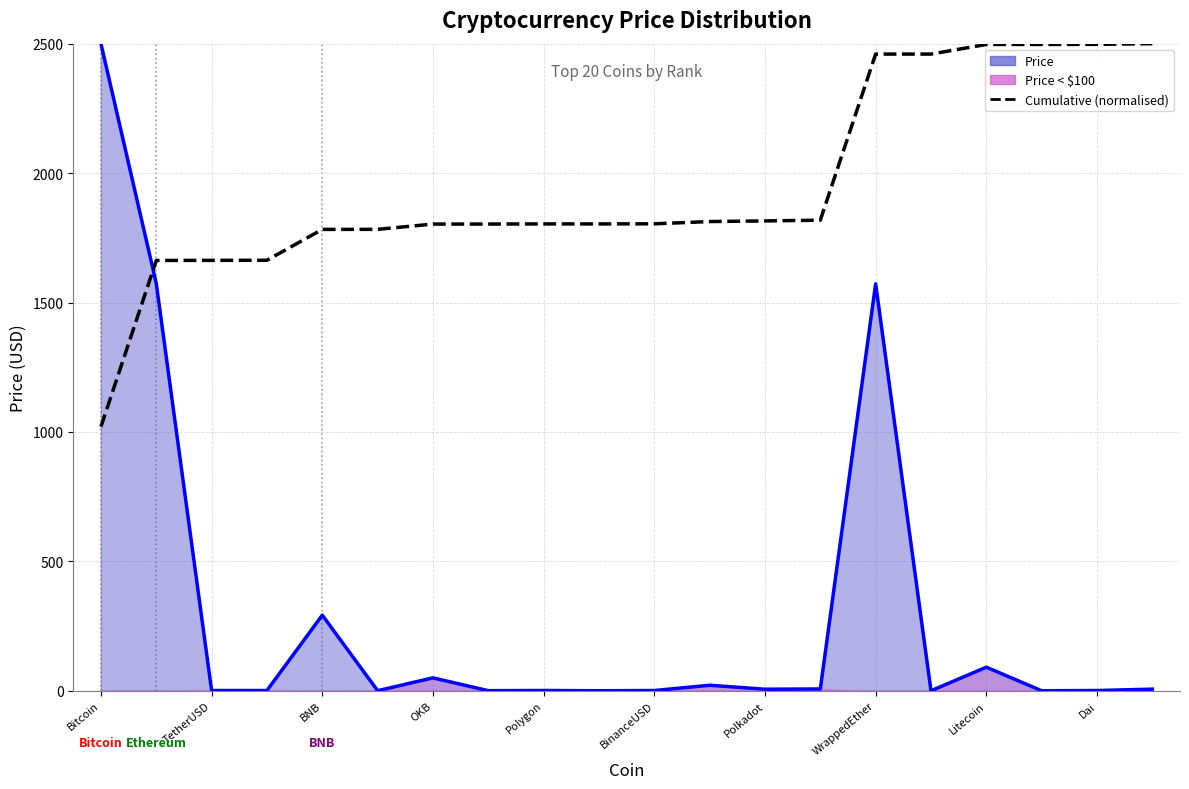

What is the sum of all values?

38948.6